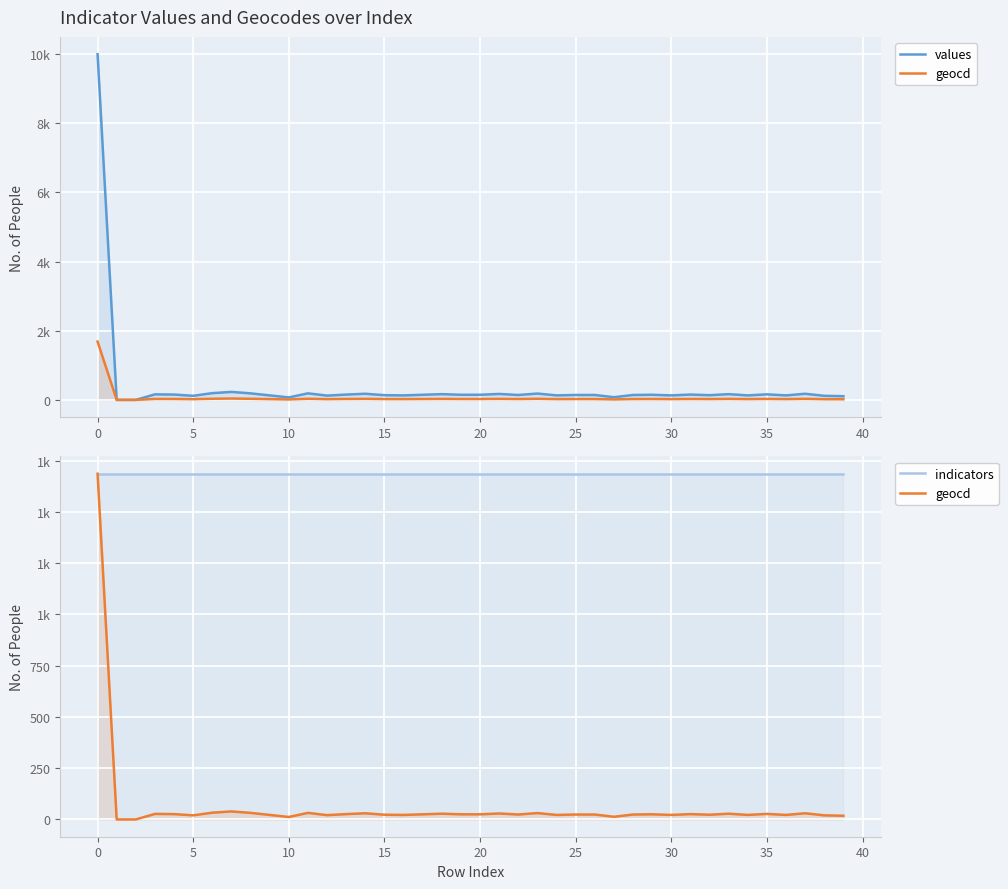

The indicators series shows 1686 at 18. True or false?

True